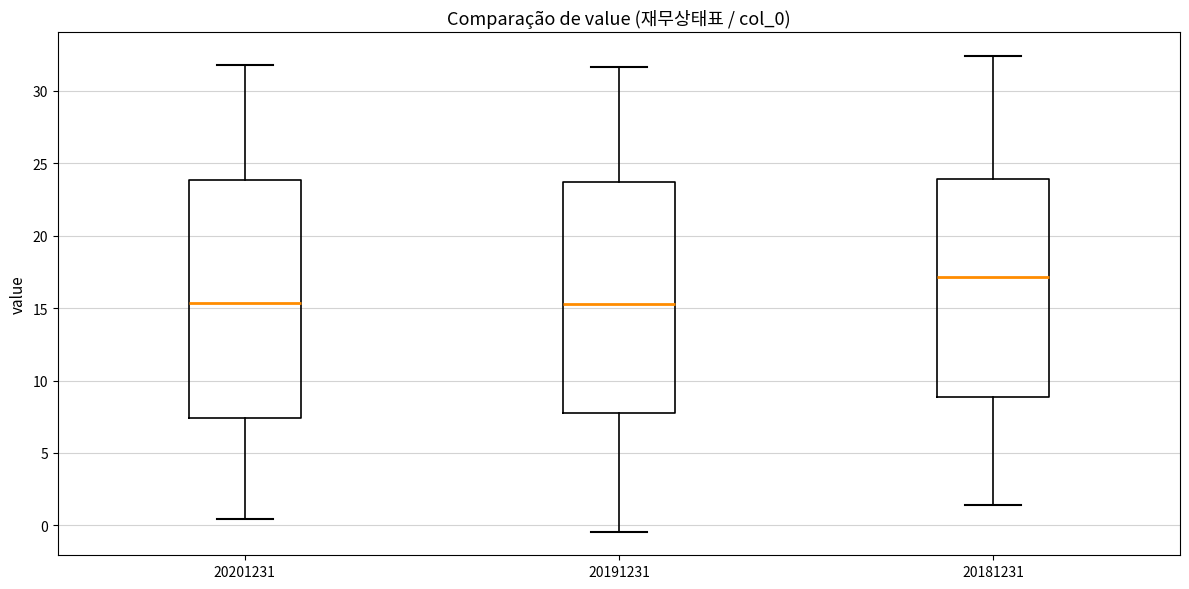

Where is the lower edge of the box at x = 20181231 on the y-axis? The values are not printed on the chart, so give them approximately, as read against the axis.

9.0